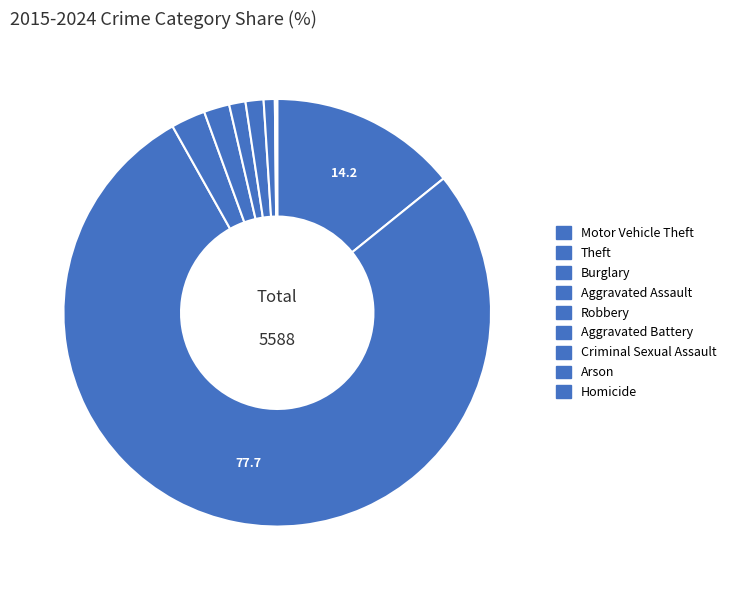

To the nearest percent, what portion does Robbery represent?

1%